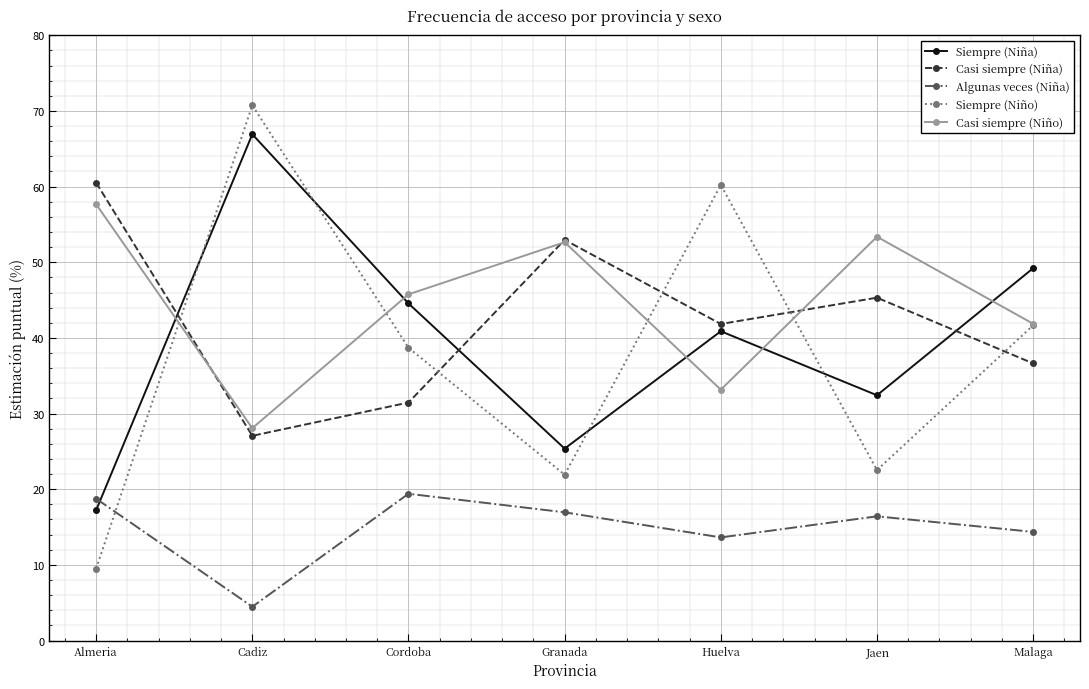

Is the value of Algunas veces (Niña) at Malaga greater than the value of Siempre (Niño) at Malaga?

No